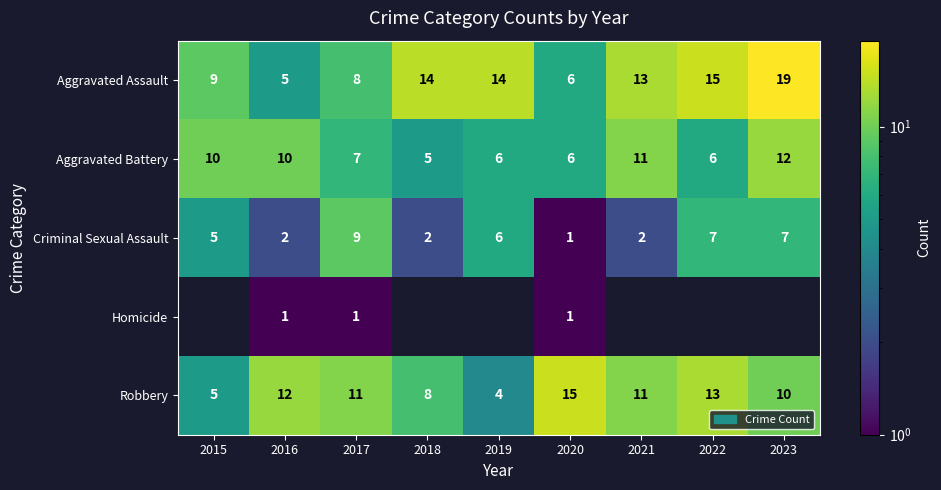

The value of Aggravated Assault at 2021 is 13. True or false?

True